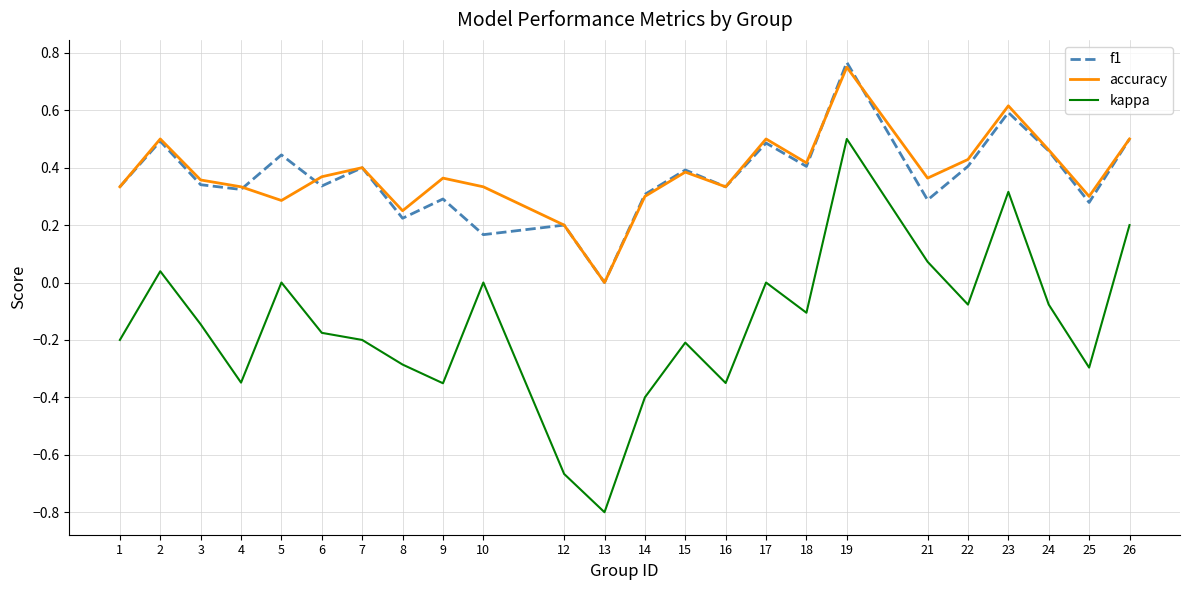

True or false: f1 has a value of 0.1 at 4.

False